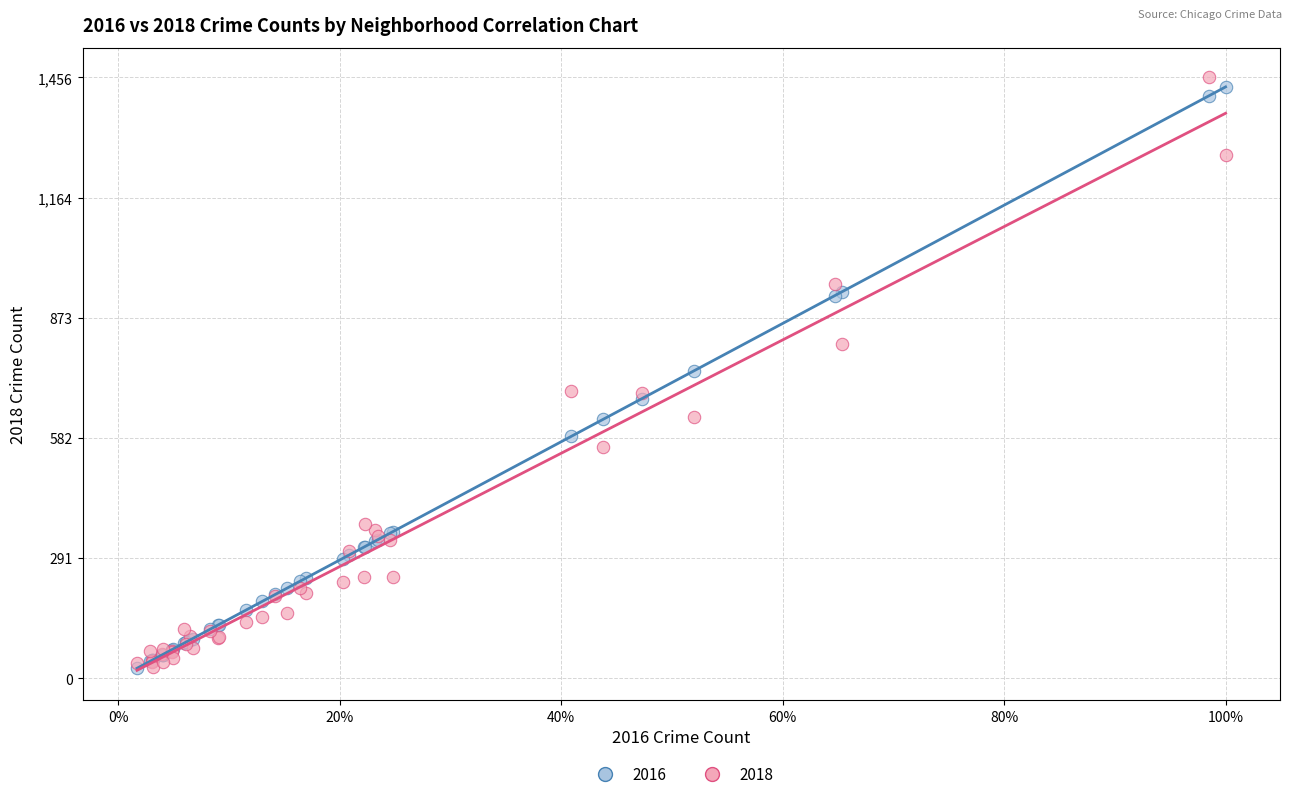

In the 2016 series, what Y value is closest to 728?

745